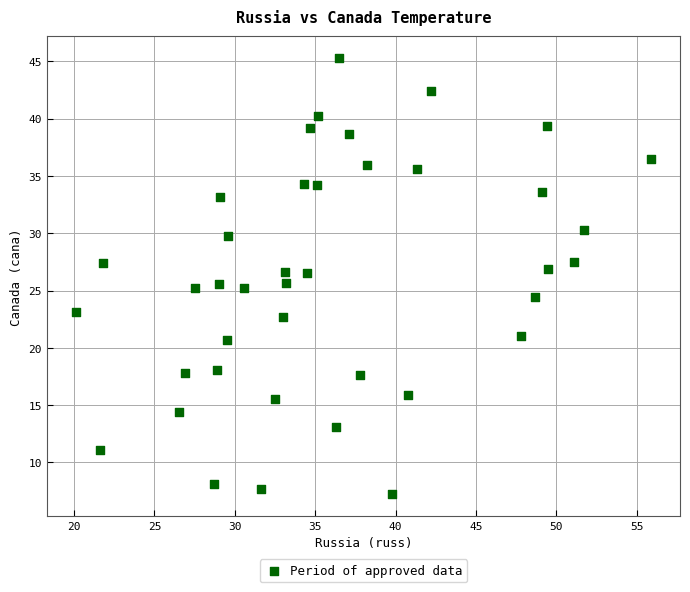

What is the range of X values (max minus min)?

35.8